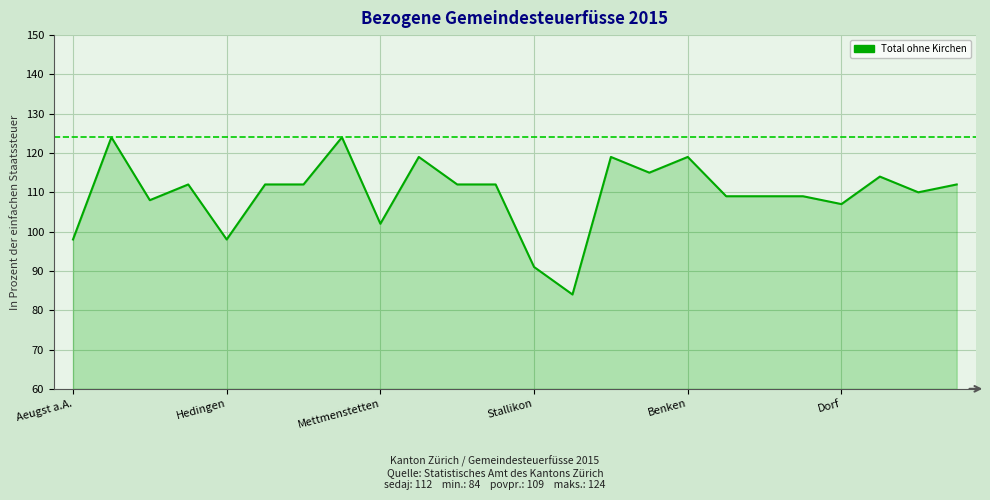

True or false: the data shows 84 at 13.

True